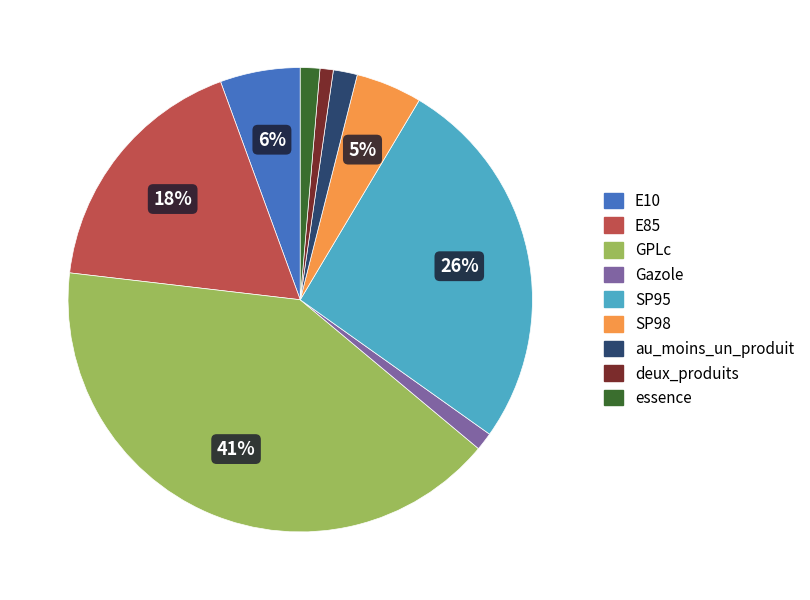

Does SP98 account for over 50% of the chart?

No